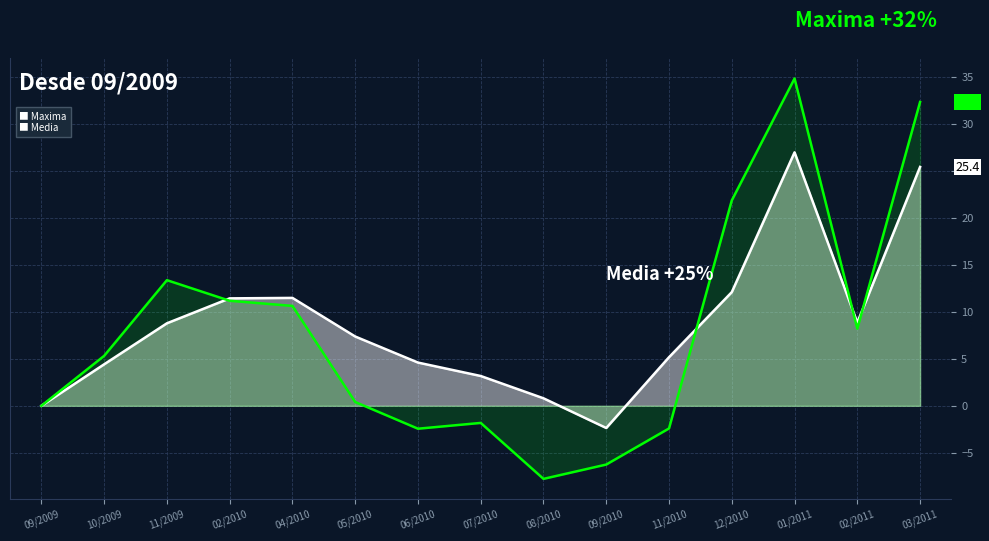

What is the greatest value displayed?

34.8